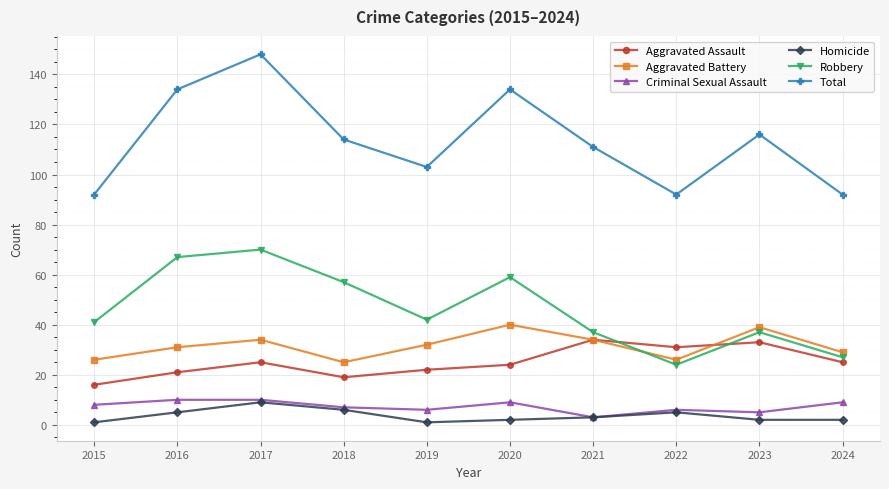

Reading left to right, what are all the values shown in this chart?

Aggravated Assault: 2015=16	2016=21	2017=25	2018=19	2019=22	2020=24	2021=34	2022=31	2023=33	2024=25
Aggravated Battery: 2015=26	2016=31	2017=34	2018=25	2019=32	2020=40	2021=34	2022=26	2023=39	2024=29
Criminal Sexual Assault: 2015=8	2016=10	2017=10	2018=7	2019=6	2020=9	2021=3	2022=6	2023=5	2024=9
Homicide: 2015=1	2016=5	2017=9	2018=6	2019=1	2020=2	2021=3	2022=5	2023=2	2024=2
Robbery: 2015=41	2016=67	2017=70	2018=57	2019=42	2020=59	2021=37	2022=24	2023=37	2024=27
Total: 2015=92	2016=134	2017=148	2018=114	2019=103	2020=134	2021=111	2022=92	2023=116	2024=92